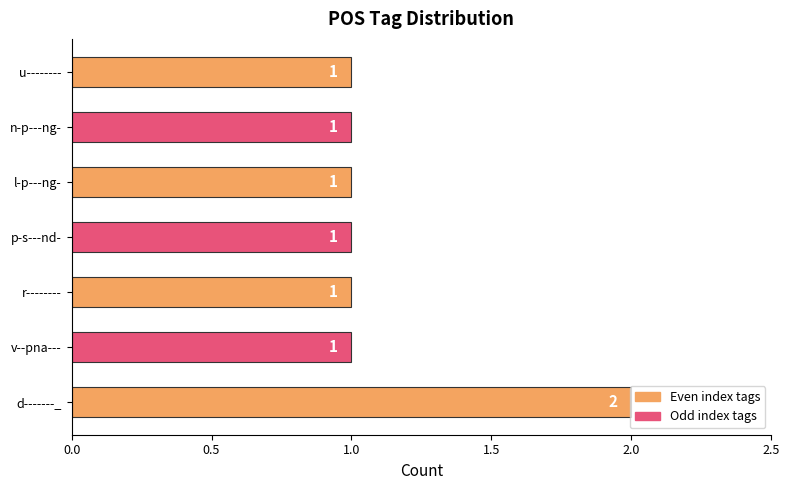

Approximately how many times larger is the value at d-------_ compared to l-p---ng-?

2.0